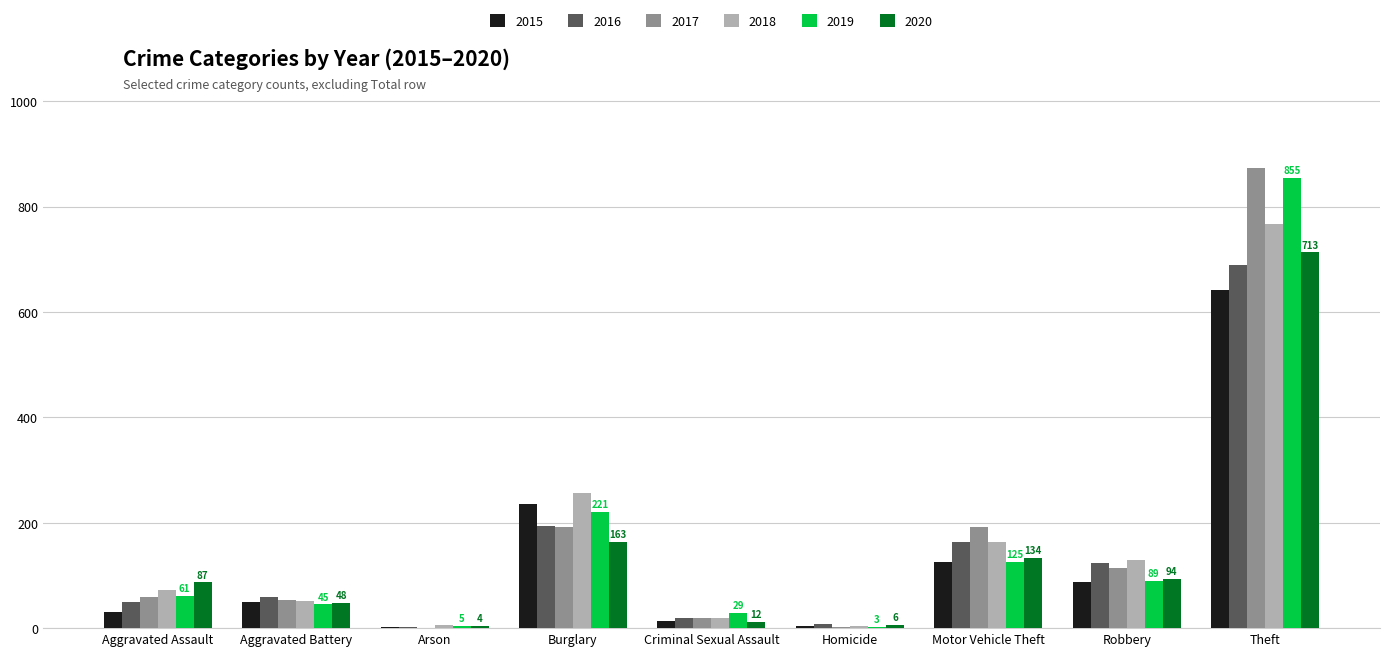

The 2018 series shows 52 at Aggravated Battery. True or false?

True